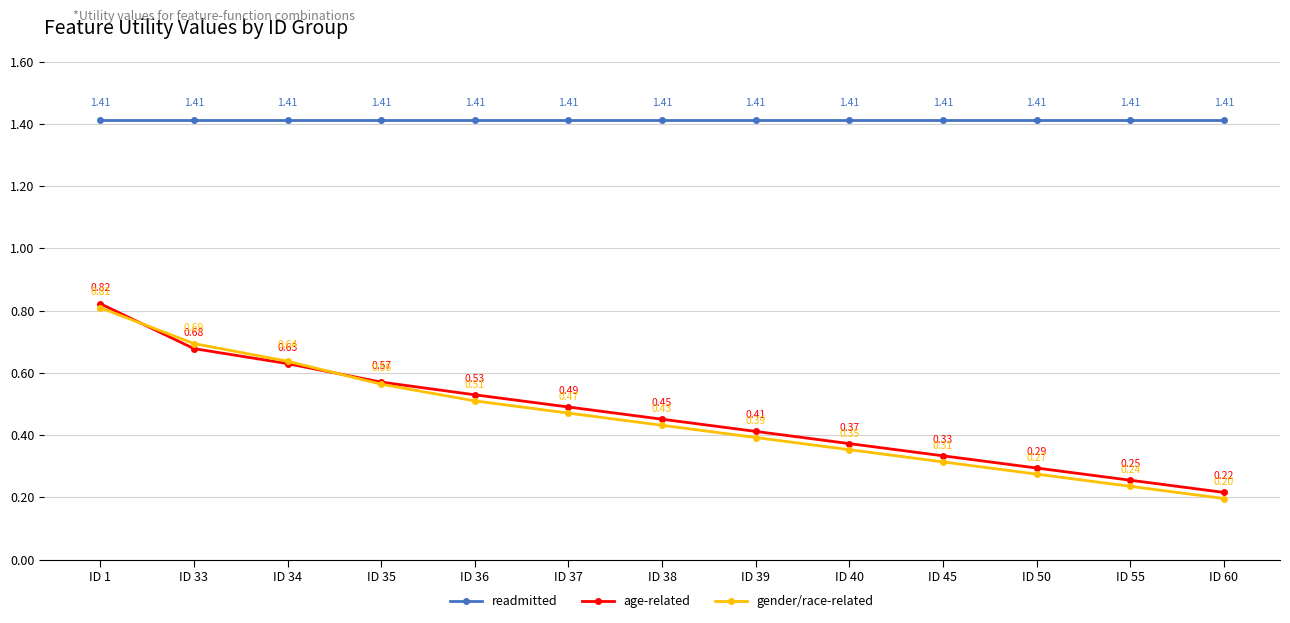

The gender/race-related series shows 0.1 at ID 45. True or false?

False